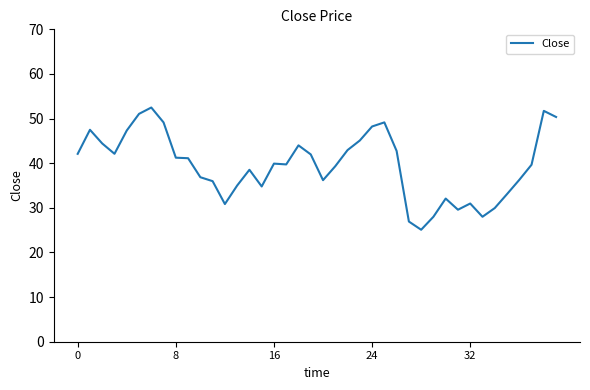

What is the maximum value shown in the chart?

52.5